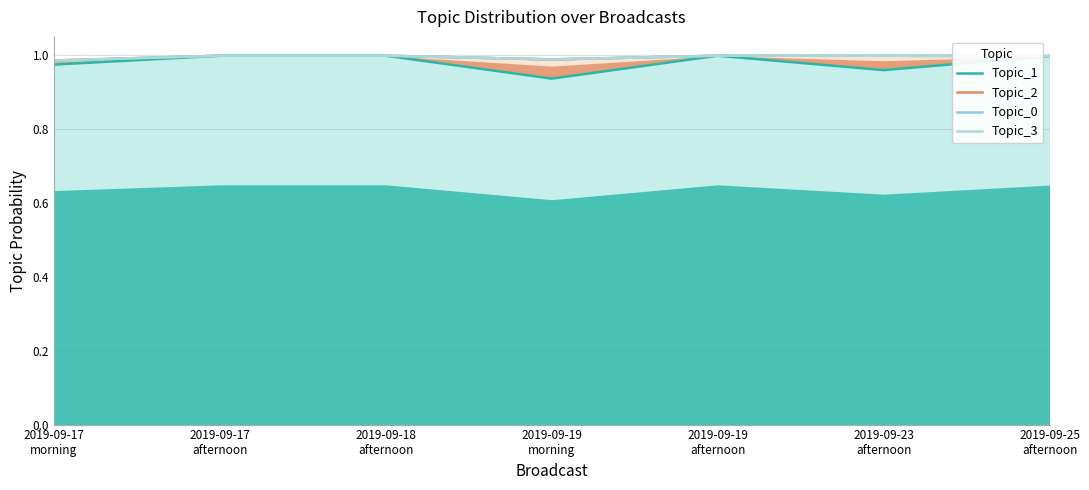

Rank the series by their maximum value, from highest to lowest.

Topic_1, Topic_2, Topic_0, Topic_3